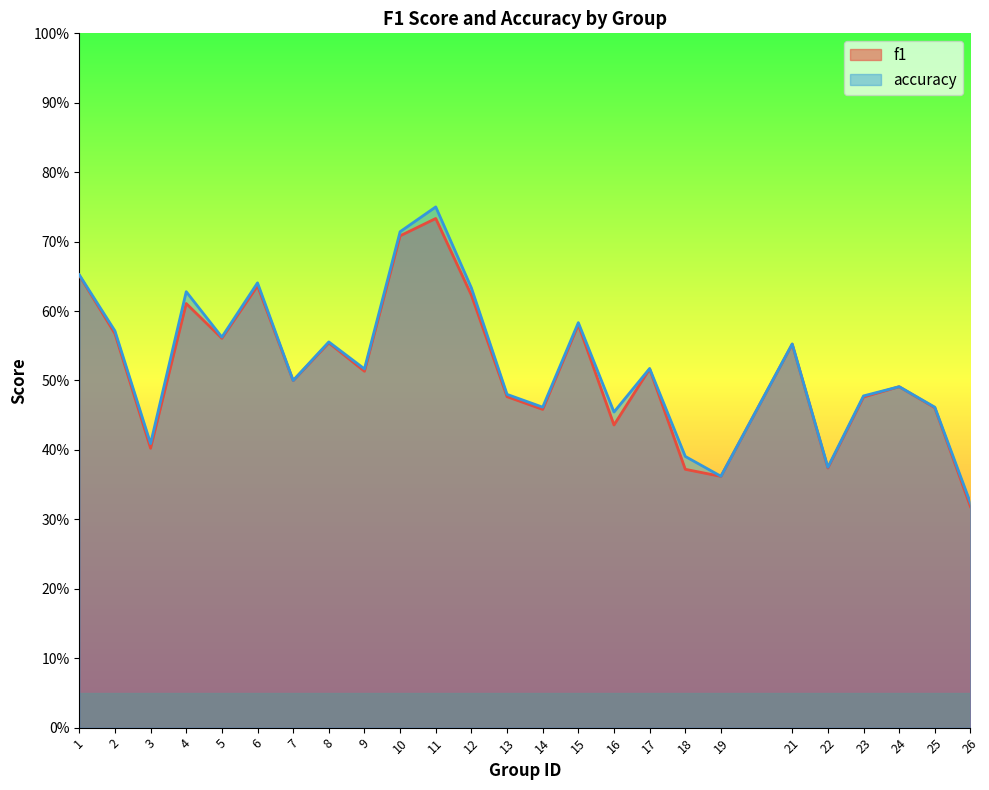

What is the difference between the maximum and minimum values in the f1 series?

0.4